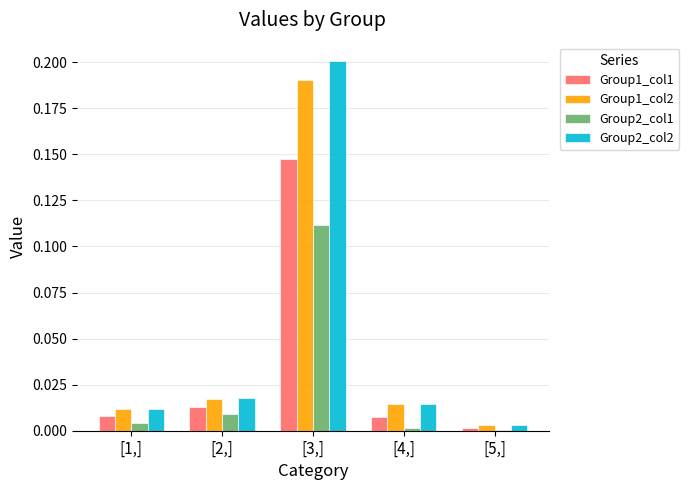

At which category does the chart reach its peak across all series?

[3,]